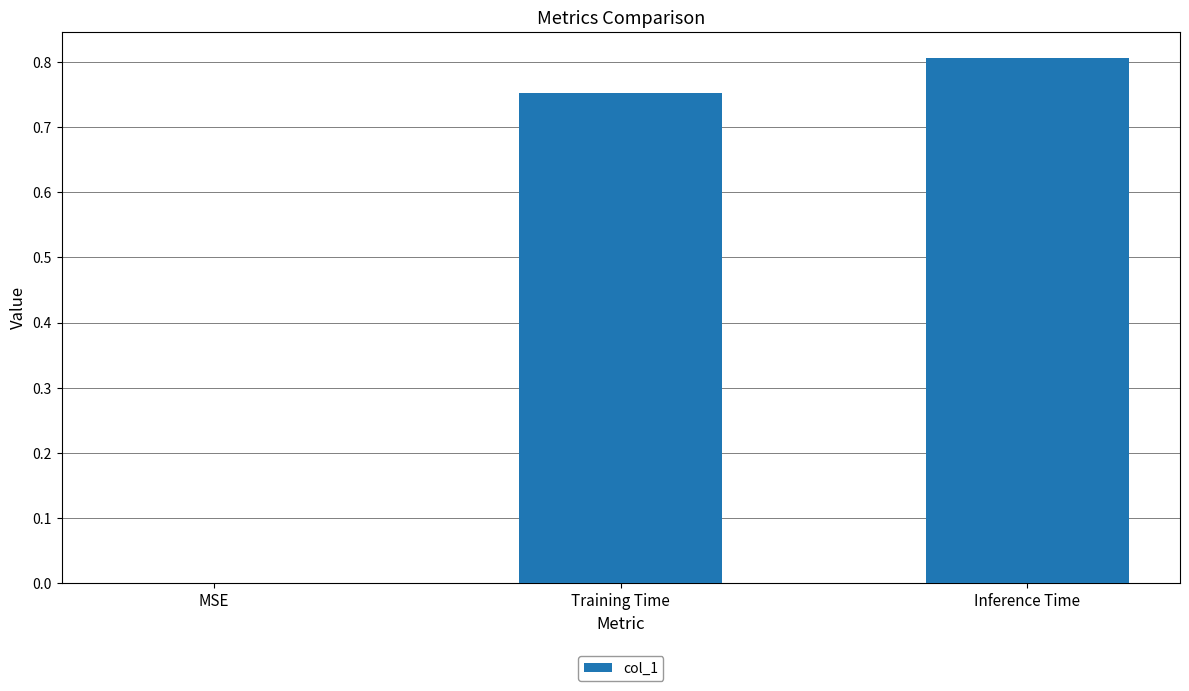

What is the change in value from Training Time to Inference Time?

+0.1